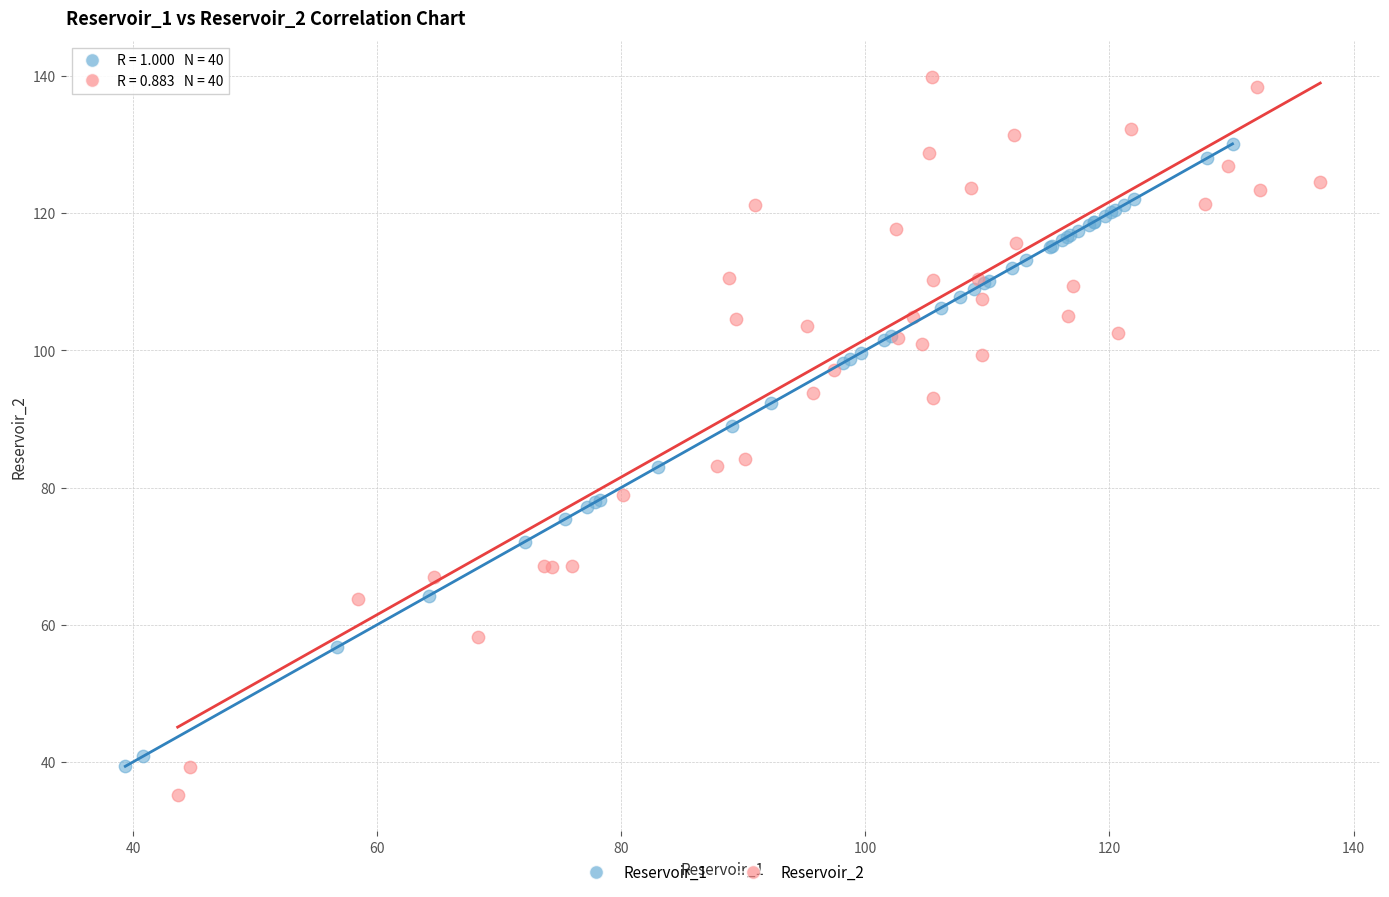

Which series has the largest Y range (max minus min)?

Reservoir_2